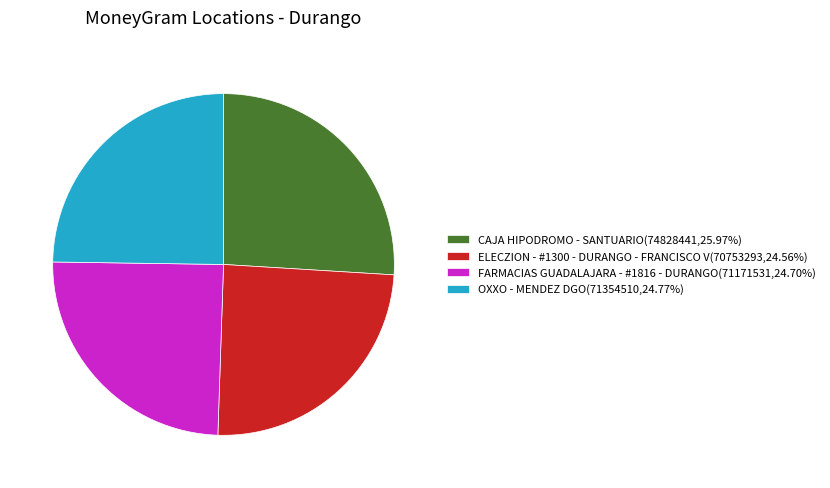

Combined, do OXXO - MENDEZ DGO and ELECZION - #1300 - DURANGO - FRANCISCO V account for over 50%?

No